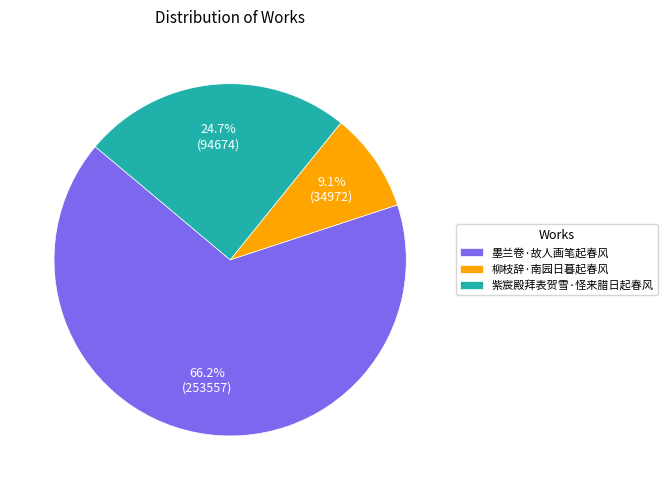

What percentage is NOT represented by 柳枝辞·南园日暮起春风?

90.9%